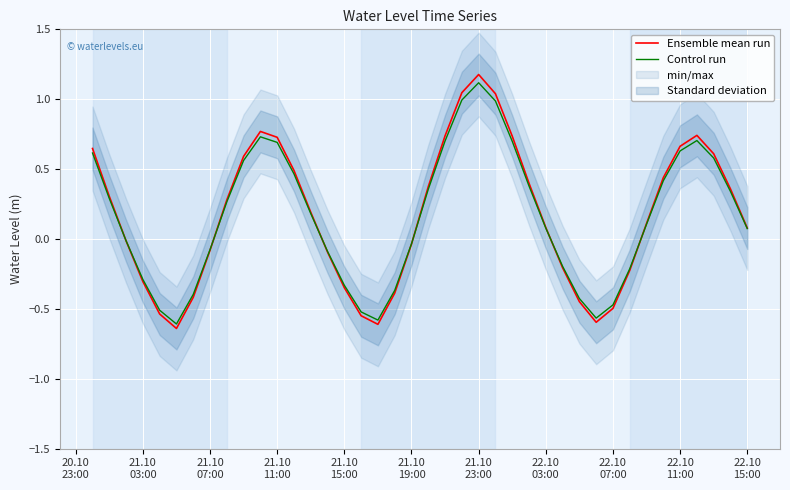

What is the maximum value for Ensemble mean run?

1.2